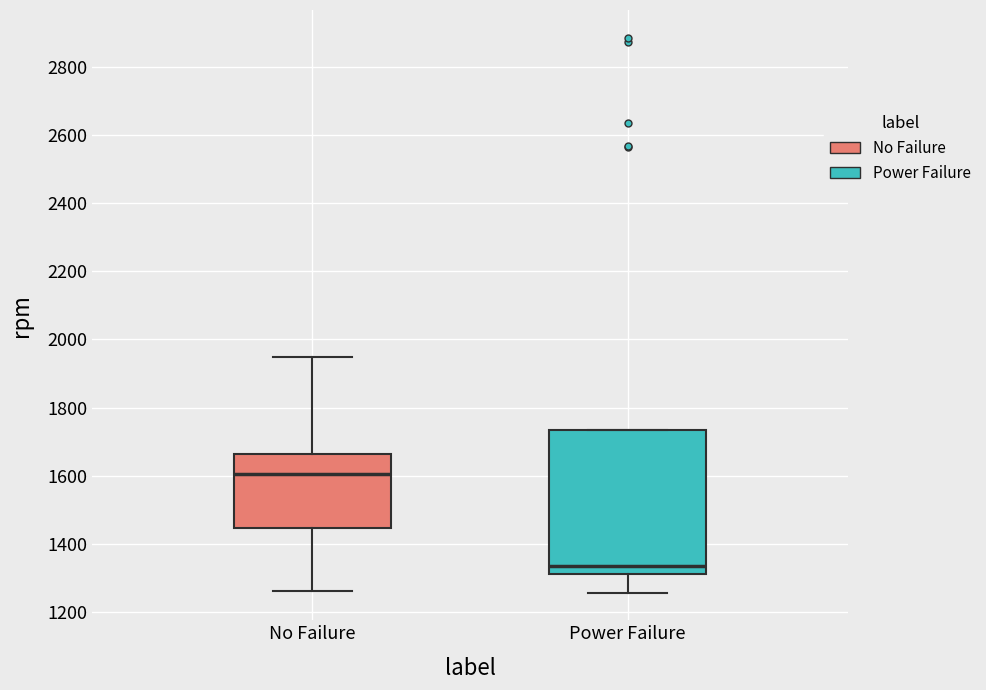

Which box is the tallest, from its lower edge to its upper edge?

Power Failure